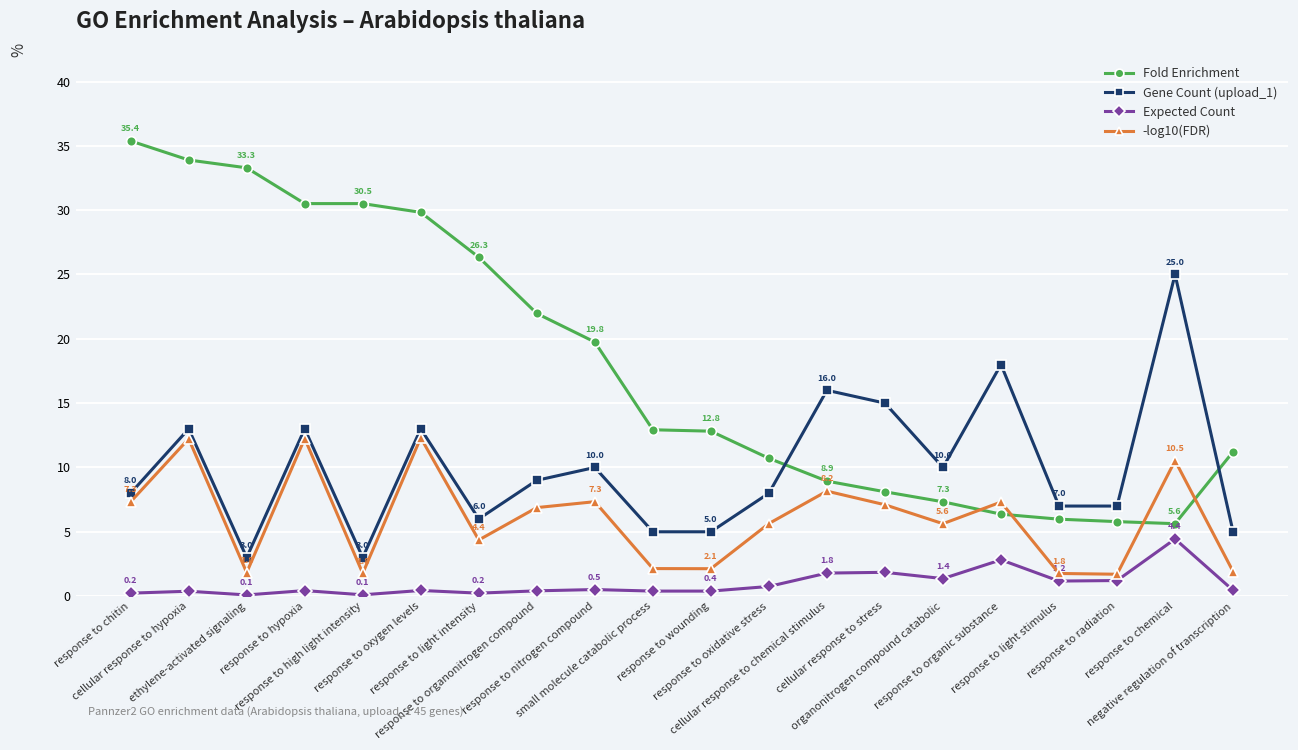

Rank the series at response to light stimulus from highest to lowest value.

Gene Count (upload_1), Fold Enrichment, -log10(FDR), Expected Count